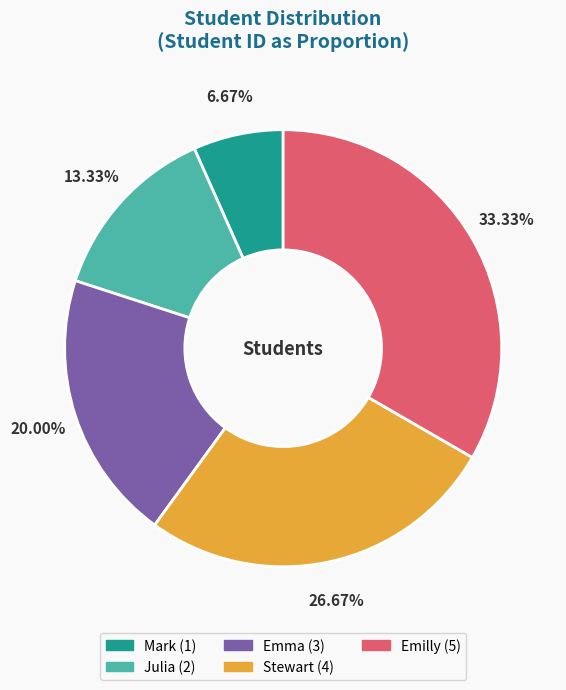

What is the smallest slice in the pie chart?

Mark